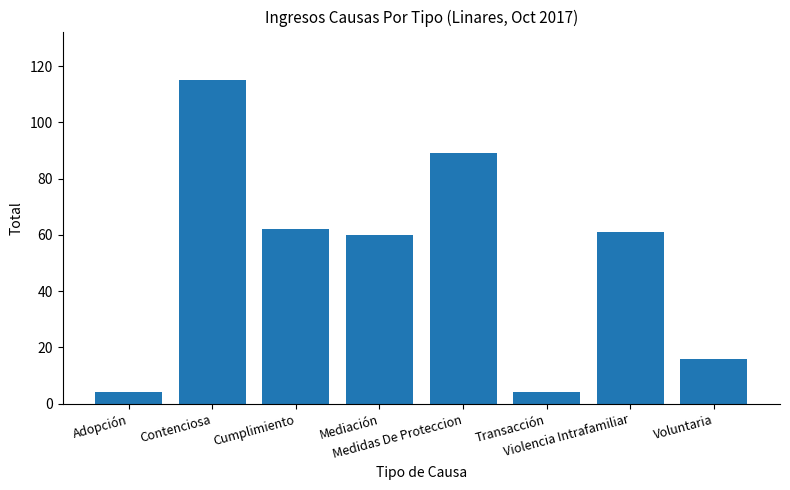

What is the maximum value shown in the chart?

115